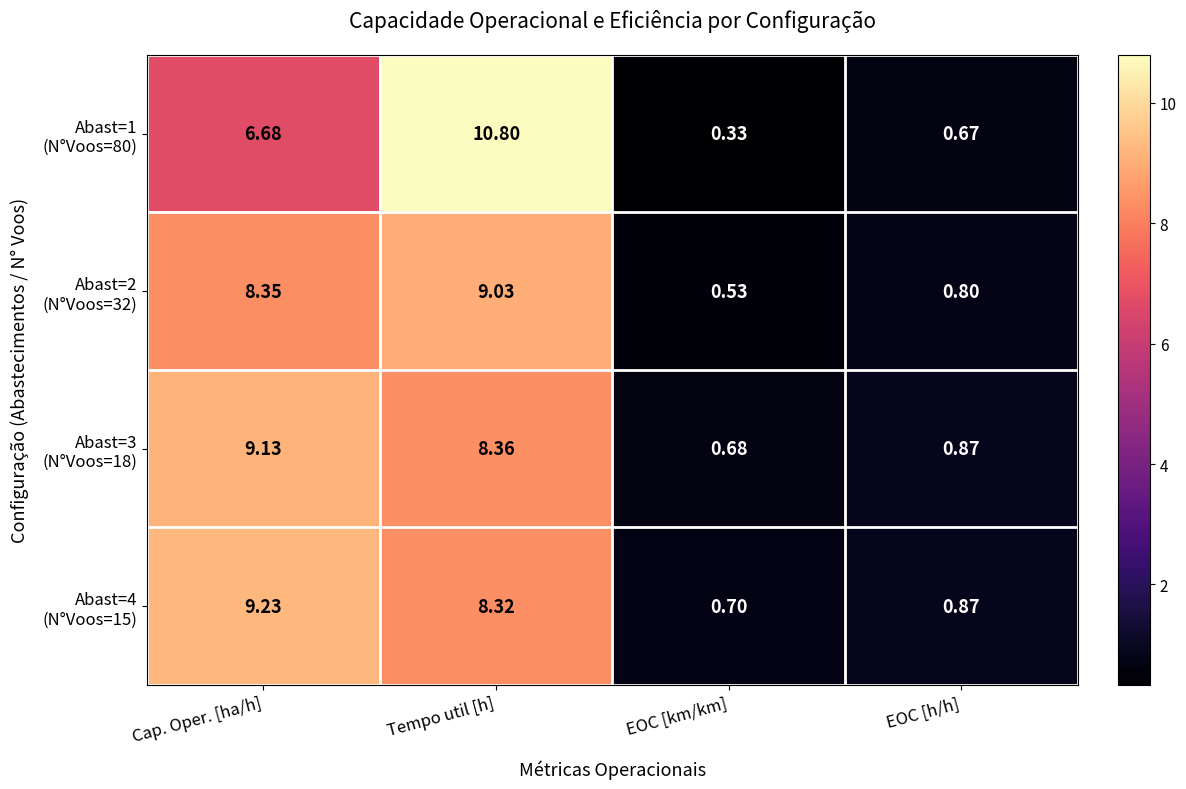

Which category has the lowest value across all series?

EOC [km/km]